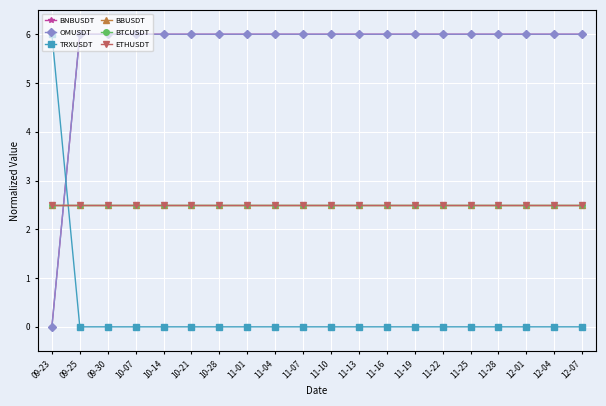

True or false: BBUSDT and BNBUSDT intersect in this chart.

True